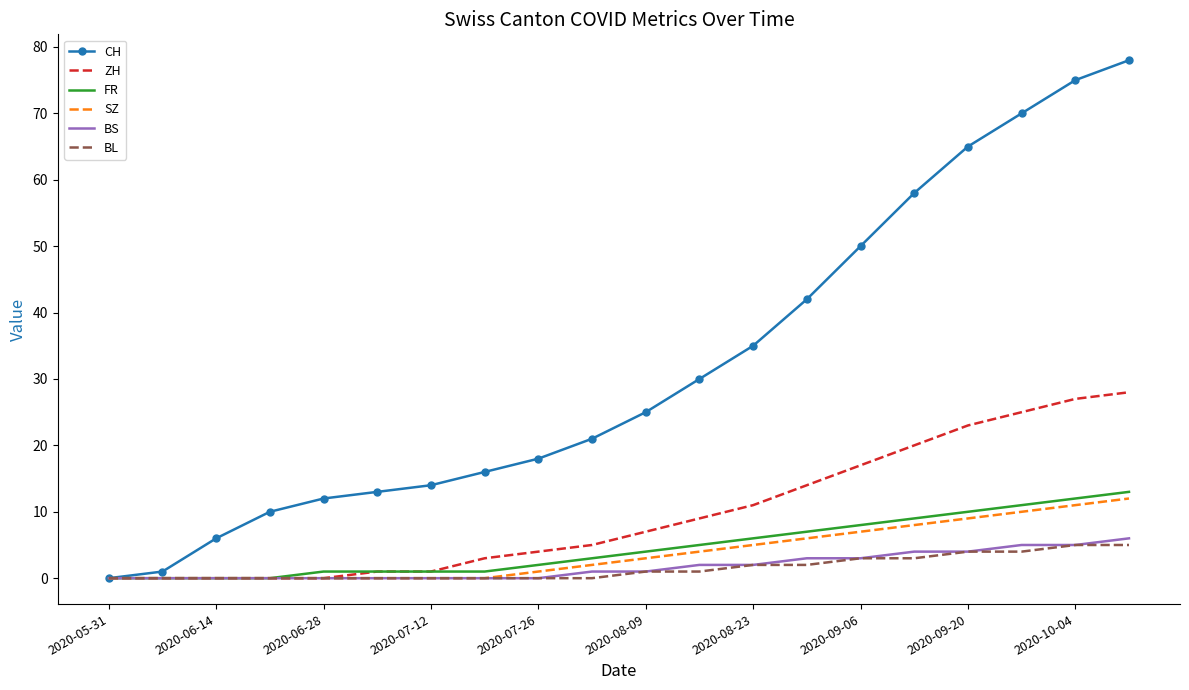

What is the highest value of the BL series?

5